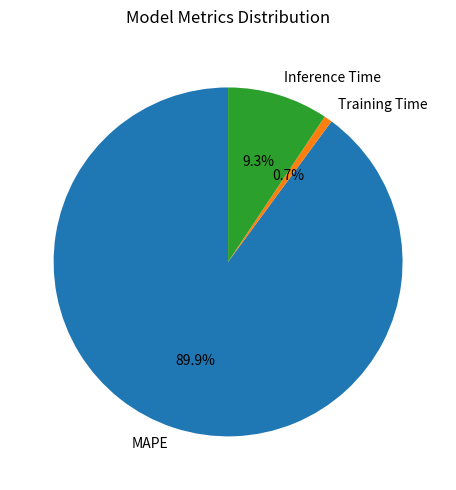

True or false: Inference Time accounts for 9% of the total.

True